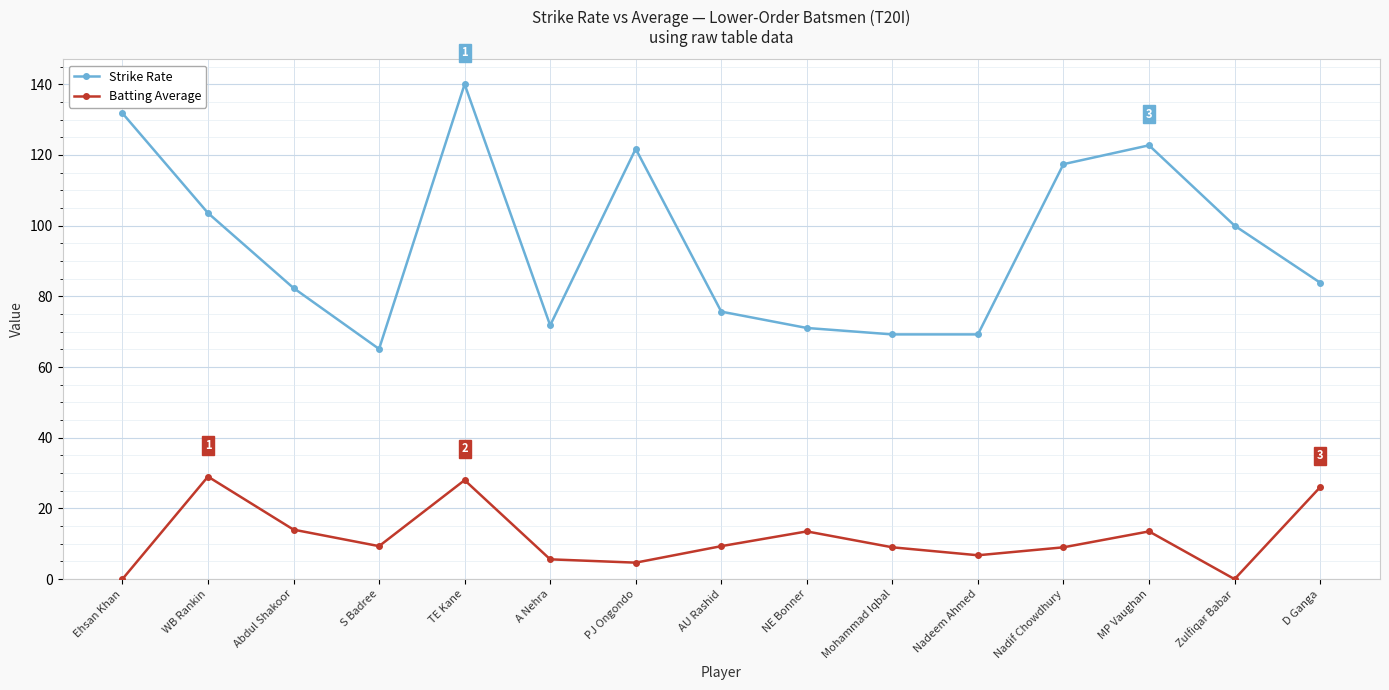

What are all the series names shown in the legend?

Strike Rate, Batting Average